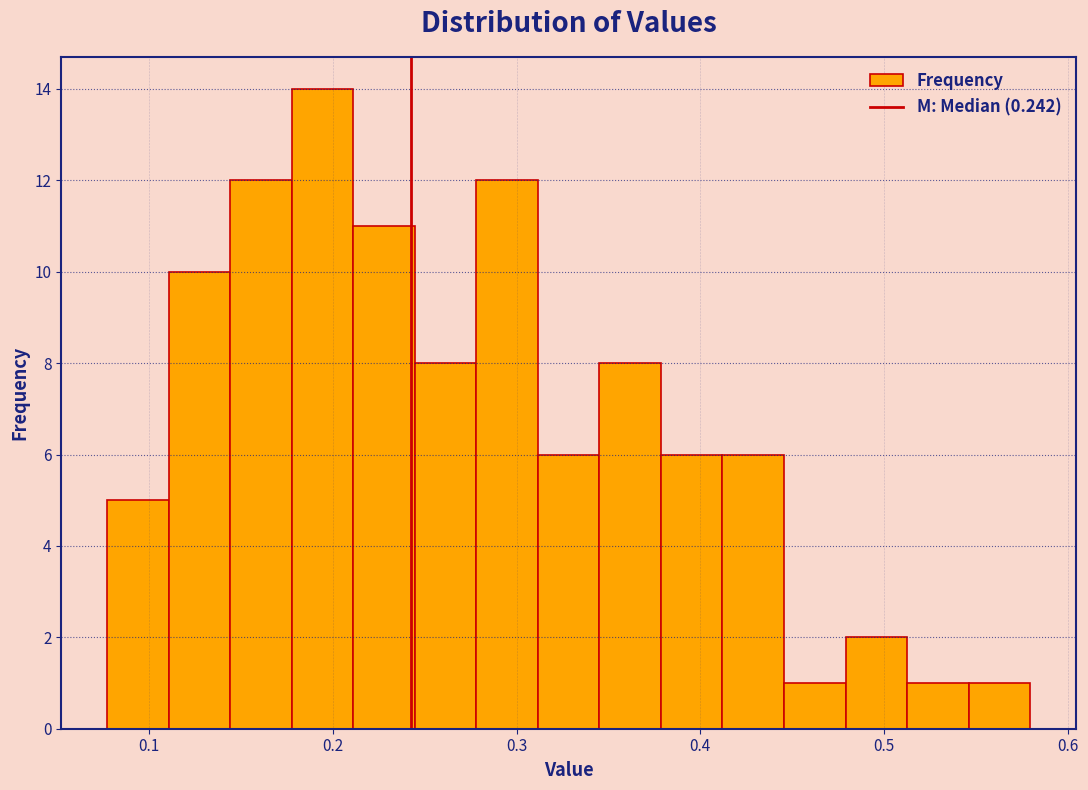

Read against the x-axis, roughly where is the centre of the tallest bar?

0.19